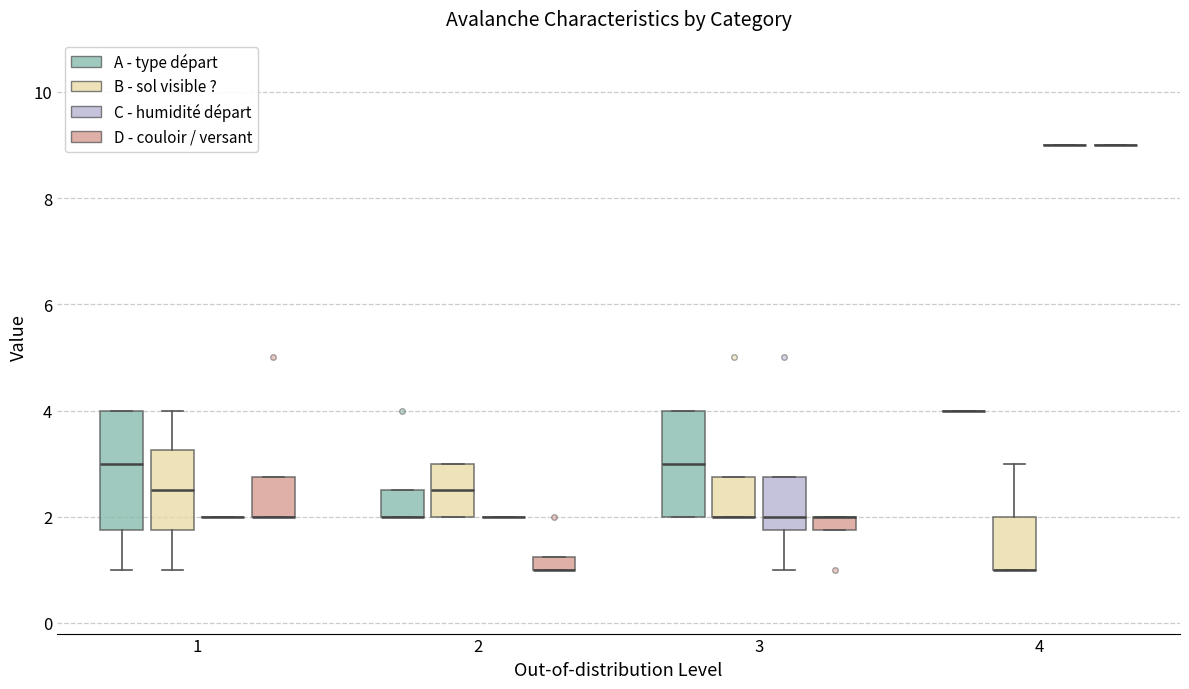

Where does the median line of the box for 1 (A - type départ) sit on the y-axis? The values are not printed on the chart, so give them approximately, as read against the axis.

3.0